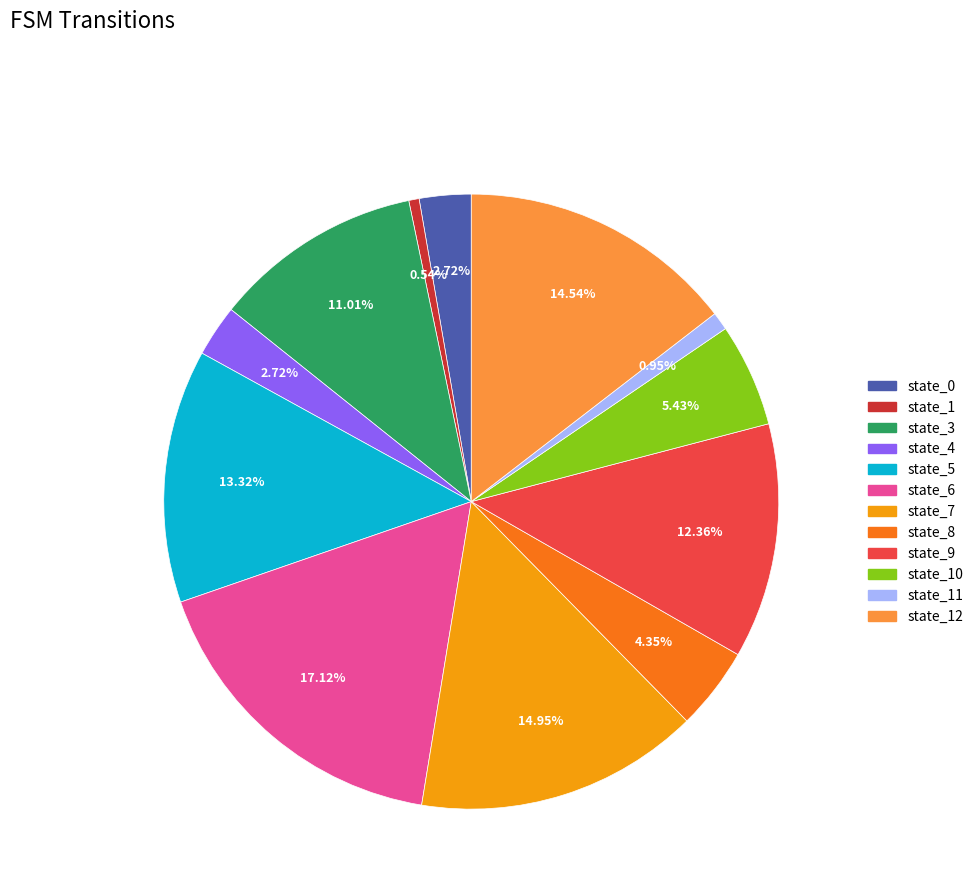

Is there any slice that represents more than half of the pie?

No